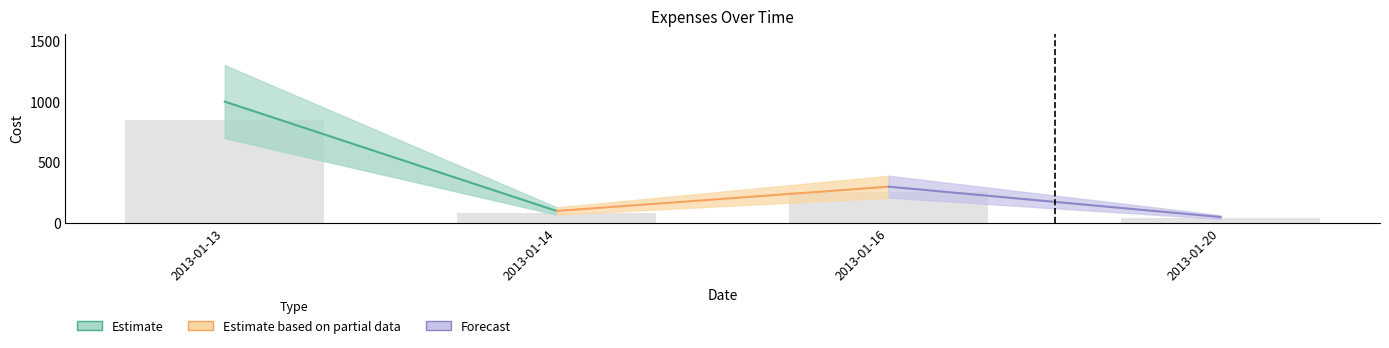

Reading left to right, list all the values displayed in this chart.

850.0	85.0	255.0	42.5